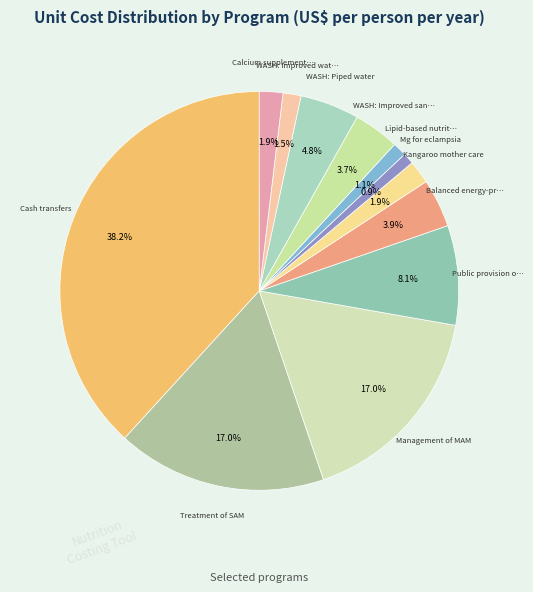

How many slices are in this pie chart?

12